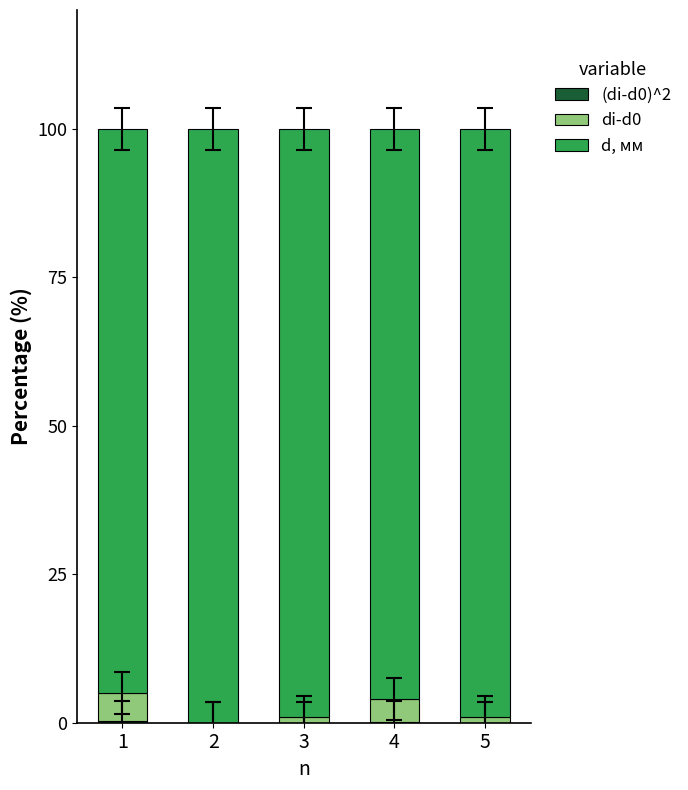

Are the bars horizontal?

No